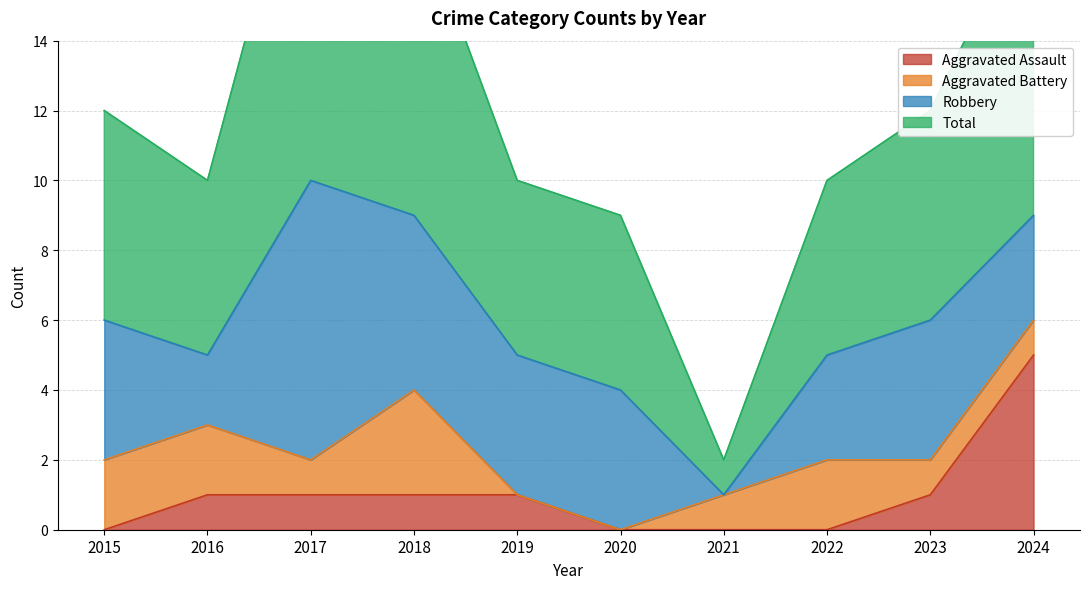

At which category is the sum across all series the highest?

2024